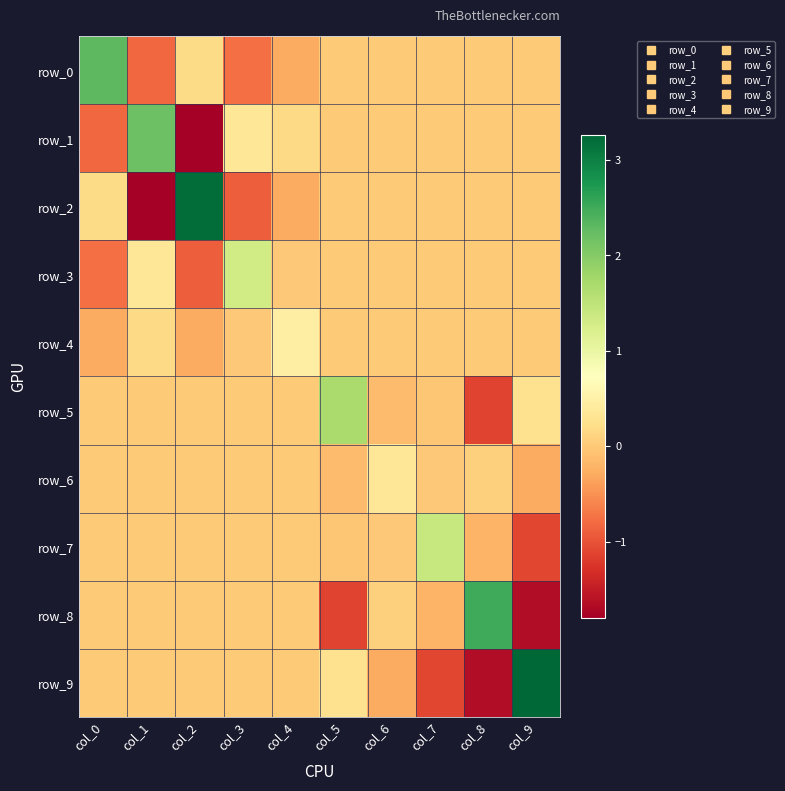

At which label is row_2 closest to 0?

col_5